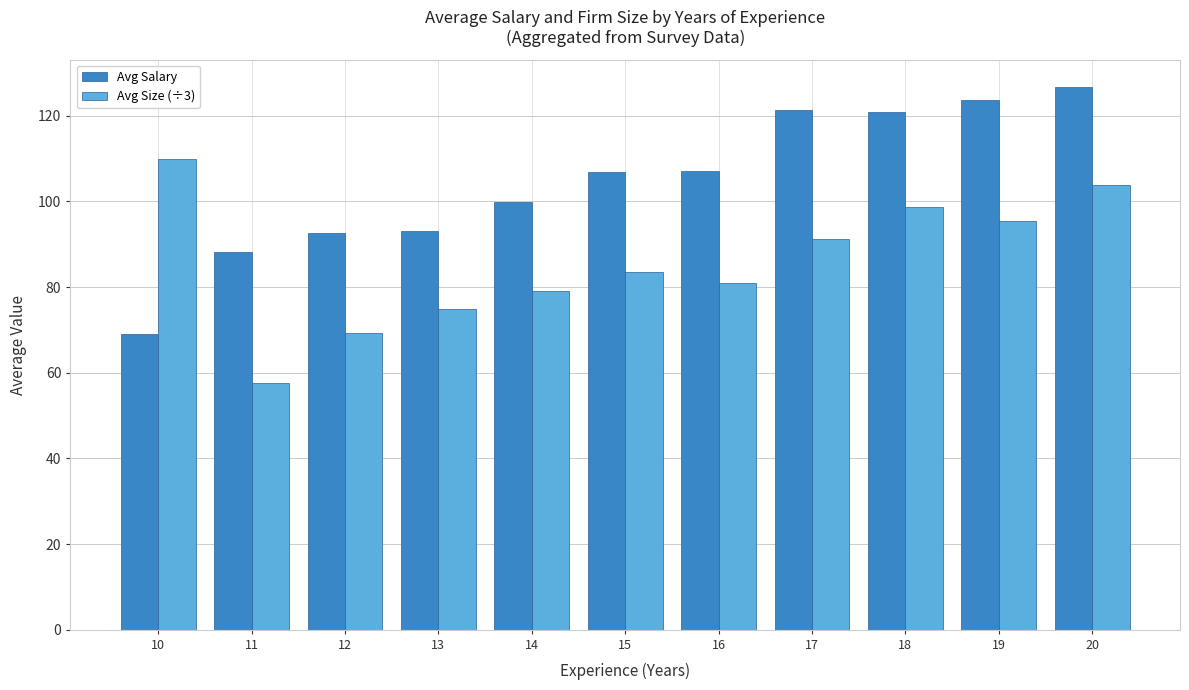

How many values in the Avg Size (÷3) series are below 83?

5